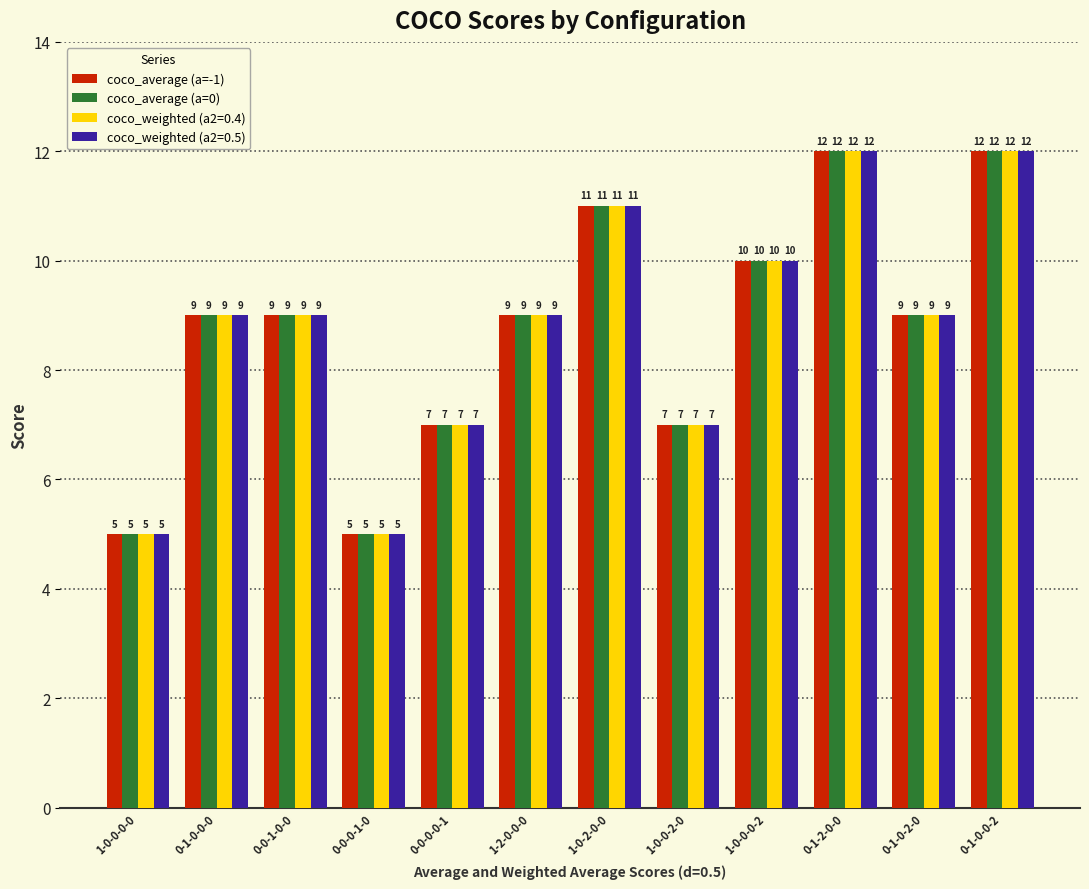

How many bars are there in each group?

4